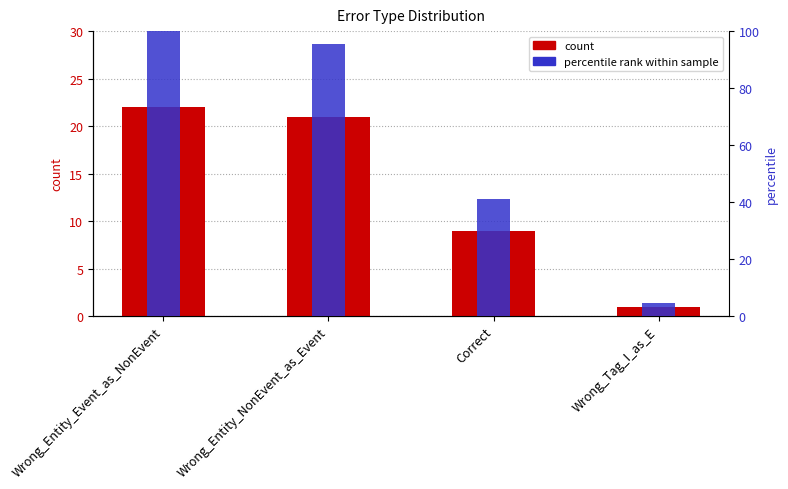

What is the label of the 1st bar from the right?

Wrong_Tag_I_as_E